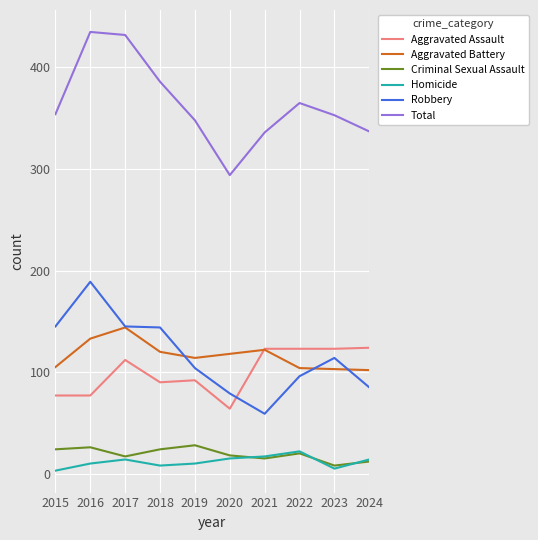

What is the difference between the highest and lowest values at 2018?

378